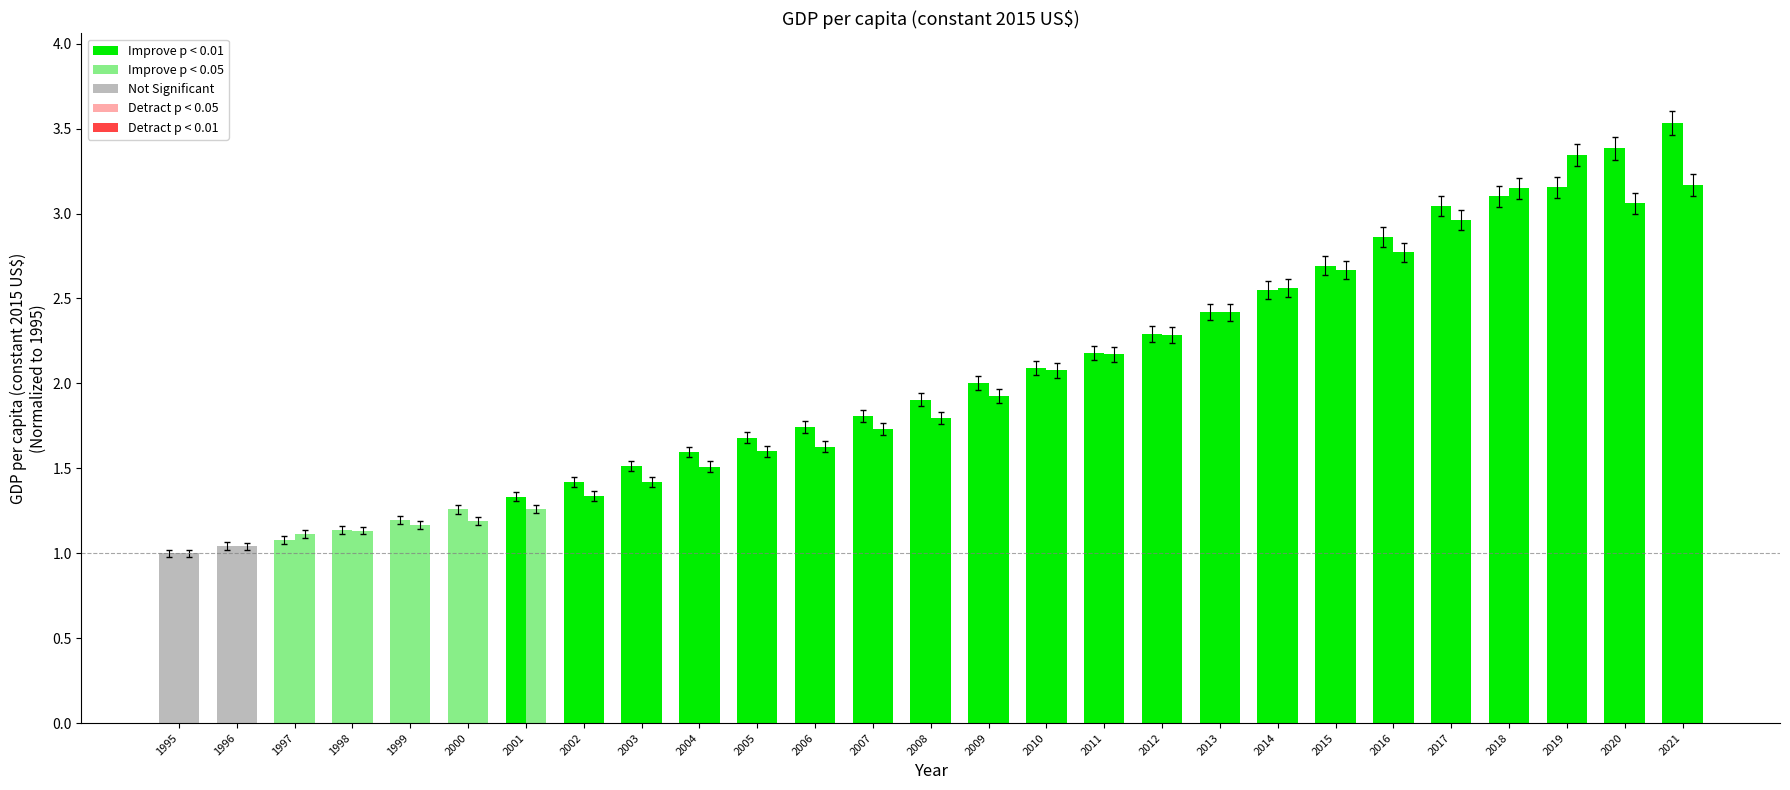

What is the difference between the highest and lowest values at 2004?

0.1